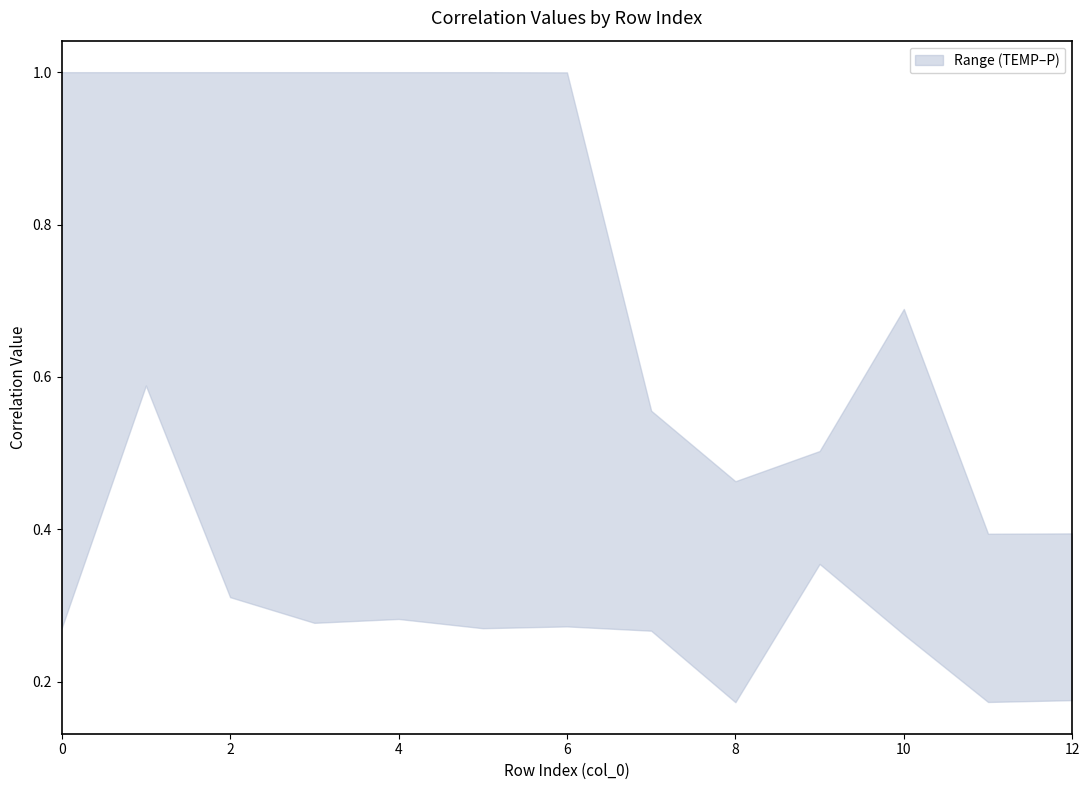

The value of HUM at 5 is 0.4. True or false?

False